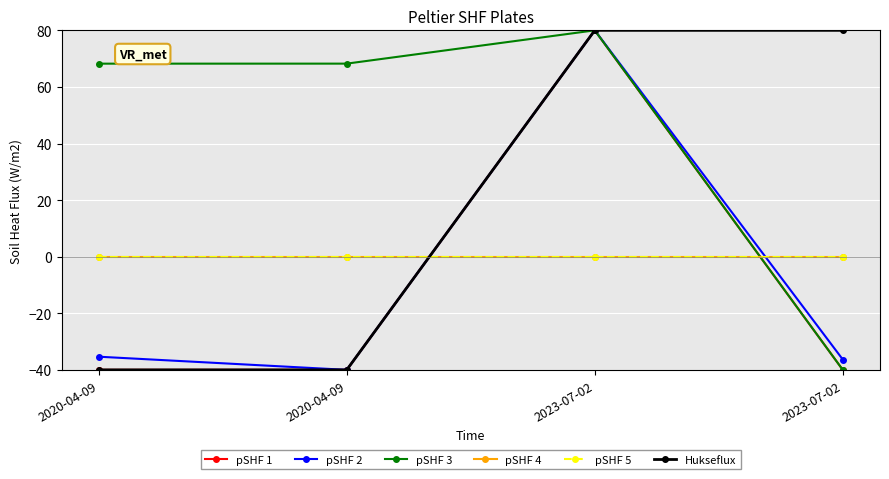

Is this an area chart (filled region under the line)?

No